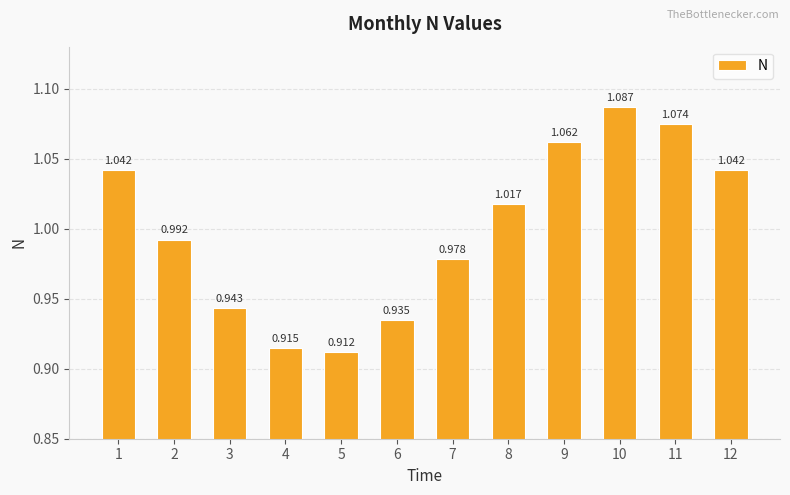

How many data points are above 1?

6